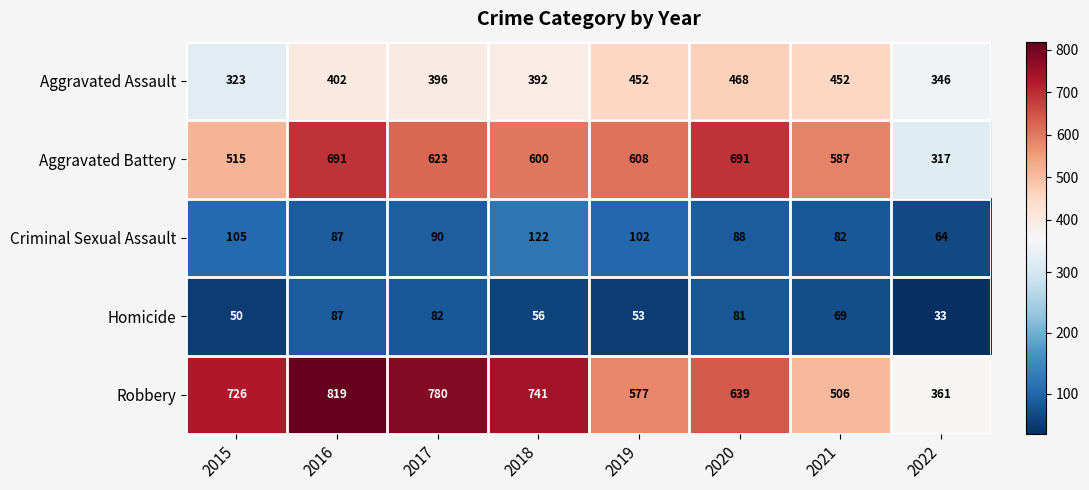

True or false: Homicide has a value of 50 at 2015.

True